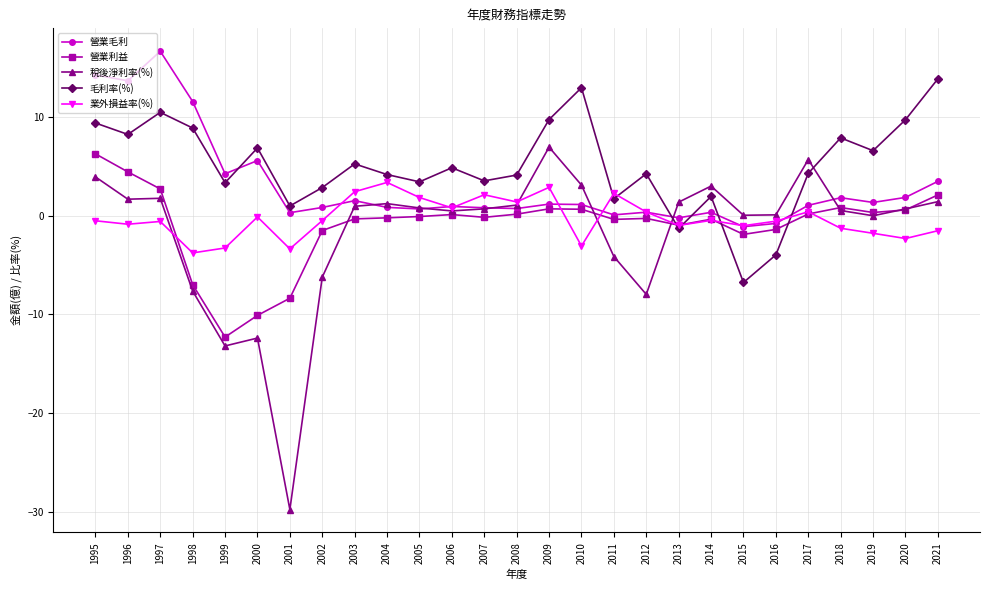

How many positive values does the 毛利率(%) series have?

24